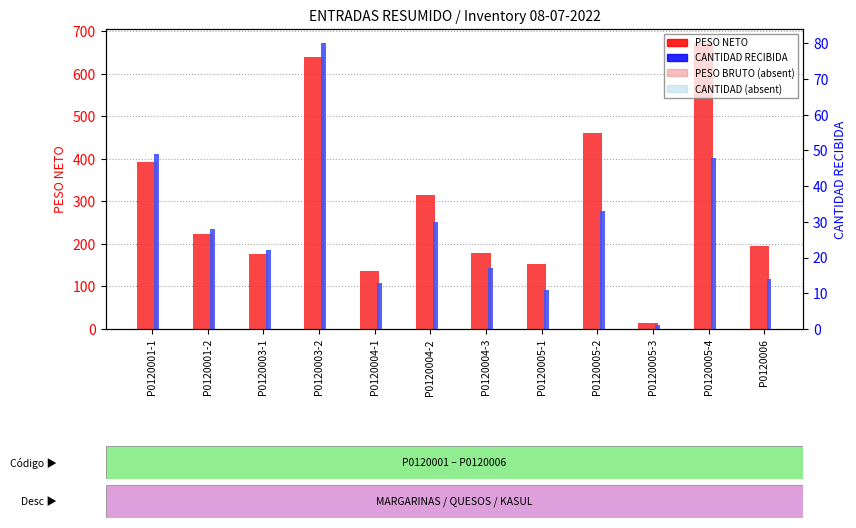

What is the spread (max minus min) of values at P0120003-1?

154.0